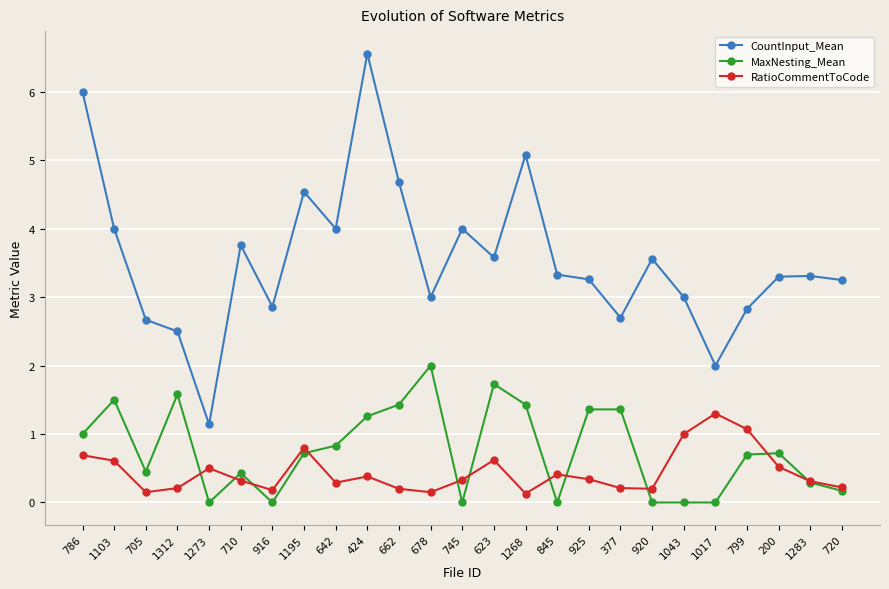

How many lines are shown in the chart?

3